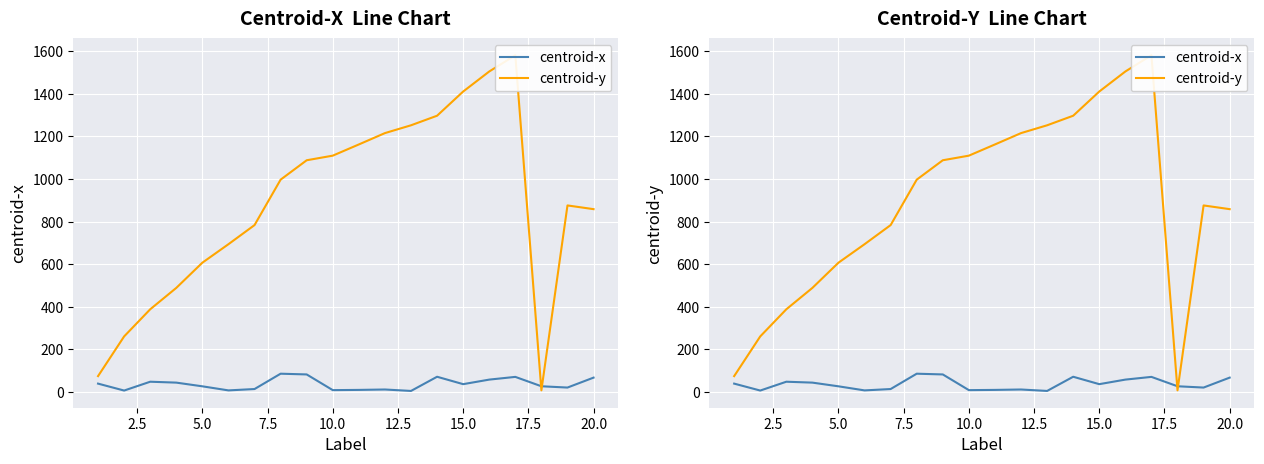

Which series has the largest total across all categories?

centroid-y